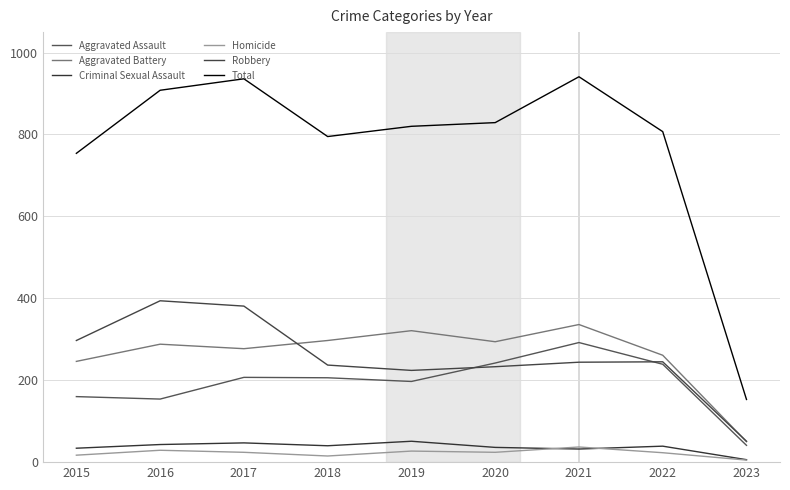

What is the maximum value shown in the chart?

941